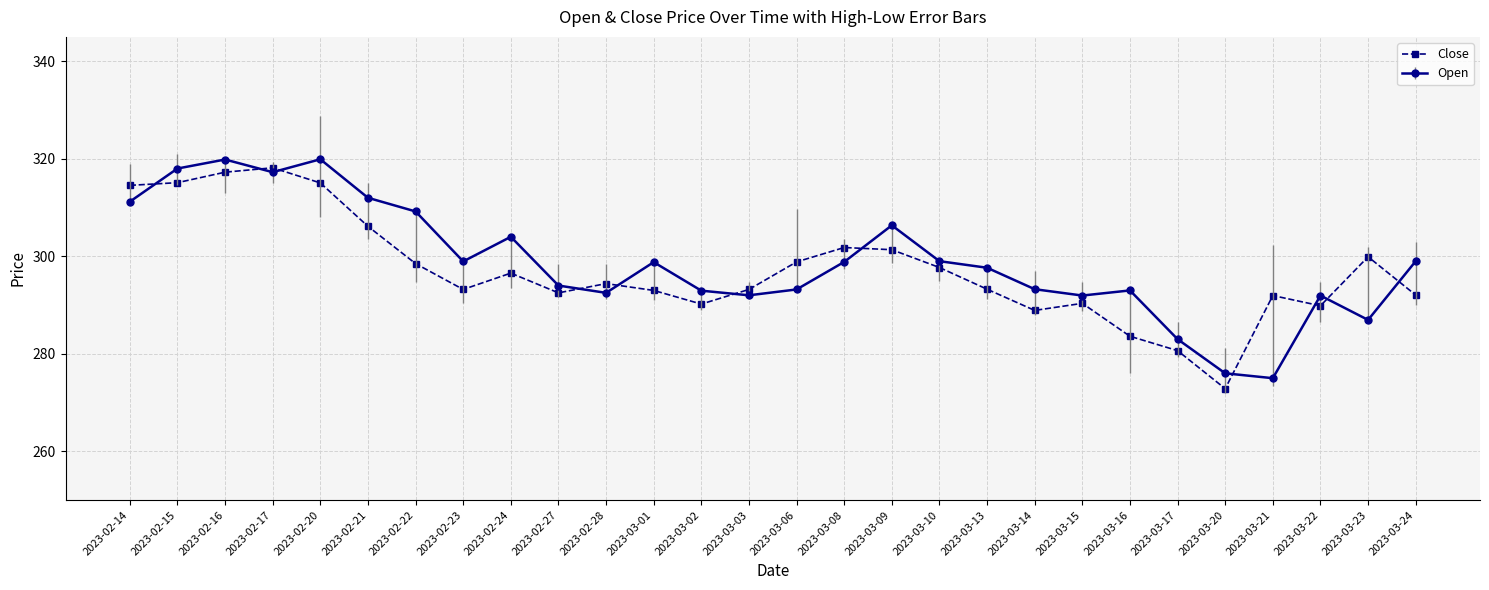

Which series changed the most between 2023-02-16 and 2023-03-20?

Close